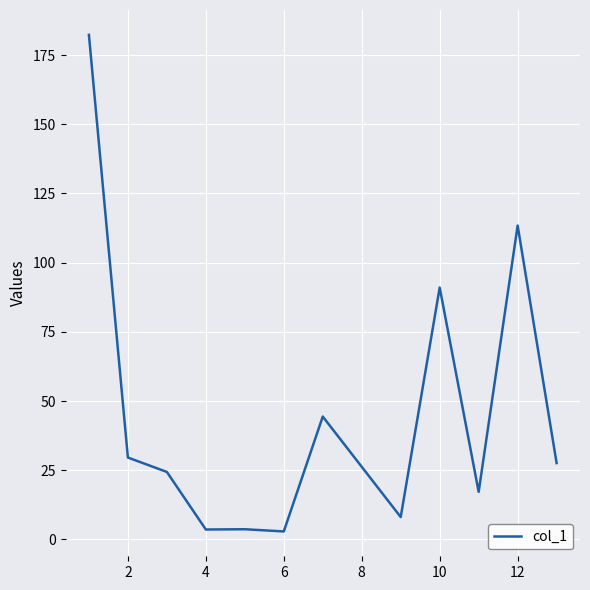

Is this an area chart (filled region under the line)?

No